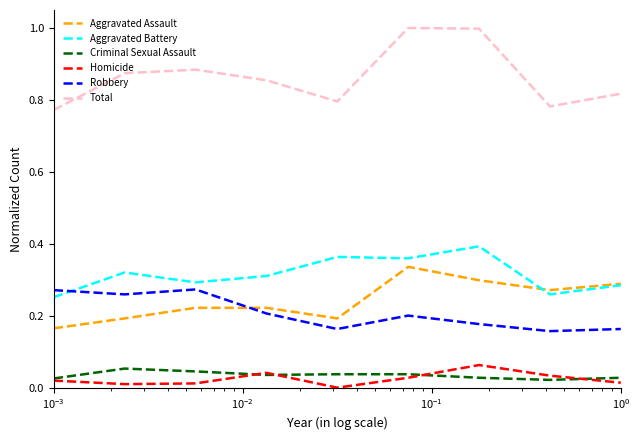

True or false: Robbery and Total cross at least once.

False